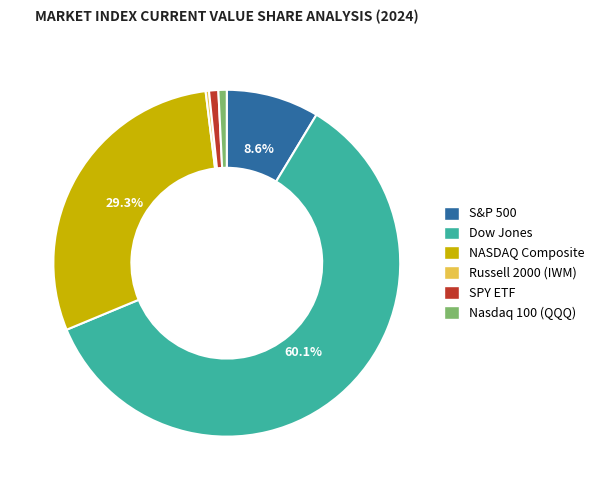

Which slice represents more than half of the pie?

Dow Jones